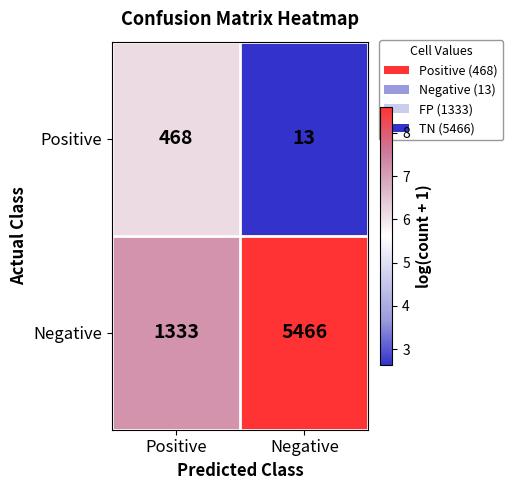

What value does the Negative series have at Negative, to the nearest 100?

5500